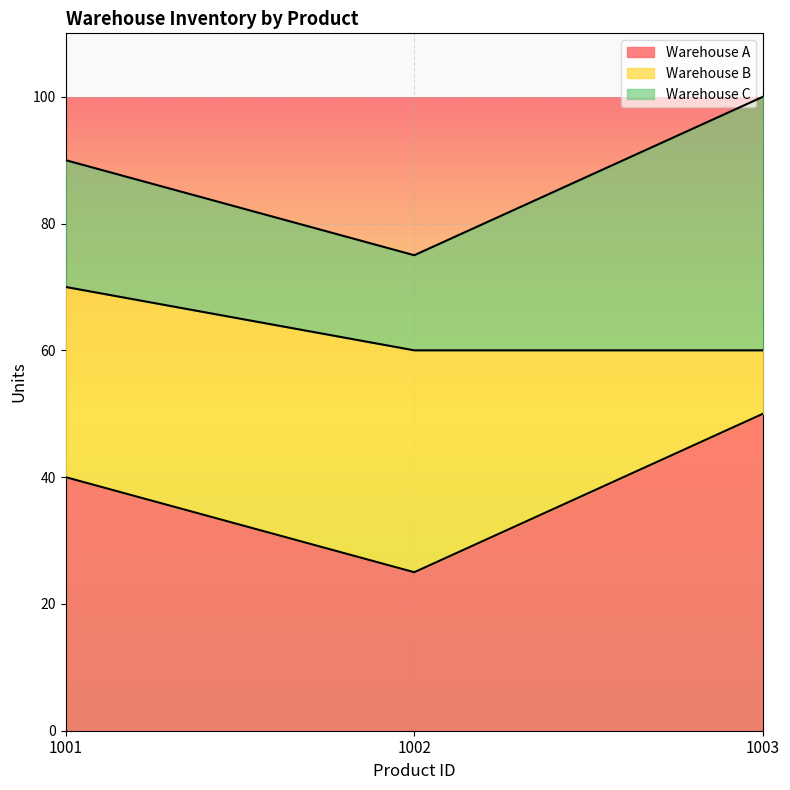

What is the value of the Warehouse B point at the 3rd from the left?

10